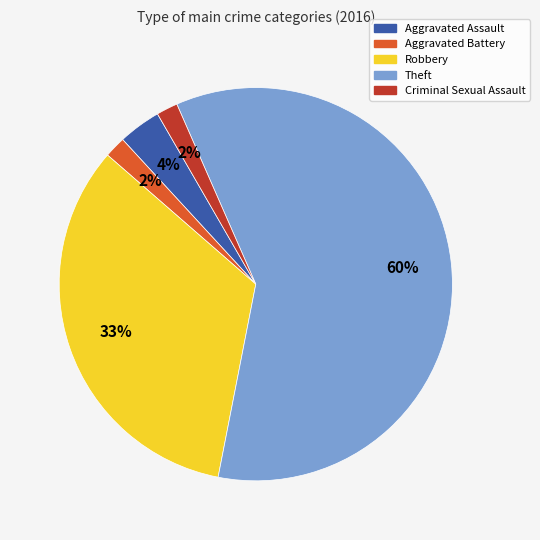

What is the largest slice in the pie chart?

Theft